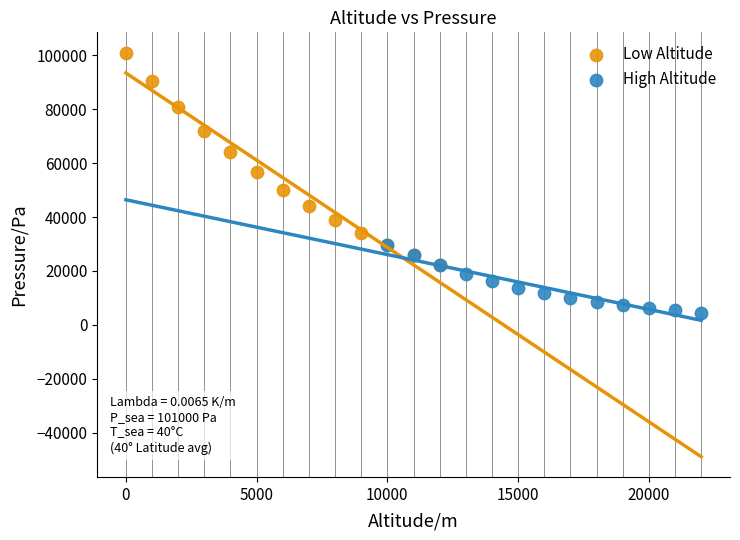

Which series has the largest Y range (max minus min)?

Low Altitude